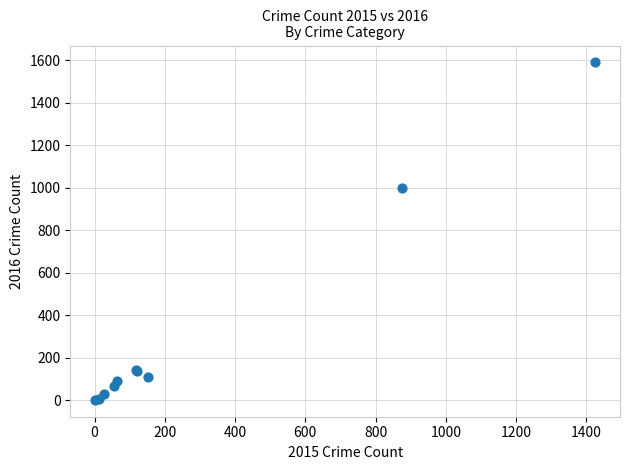

What Y value in the scatter plot is closest to 795?

999